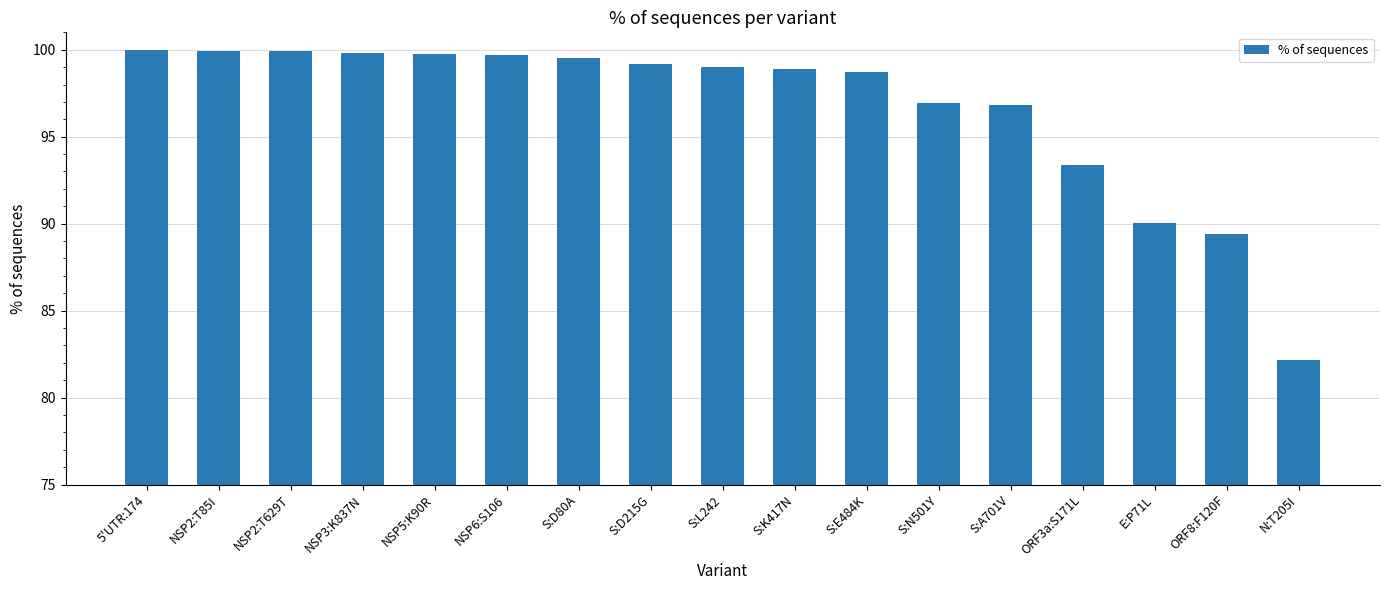

Between S:E484K and NSP5:K90R, which is larger?

NSP5:K90R